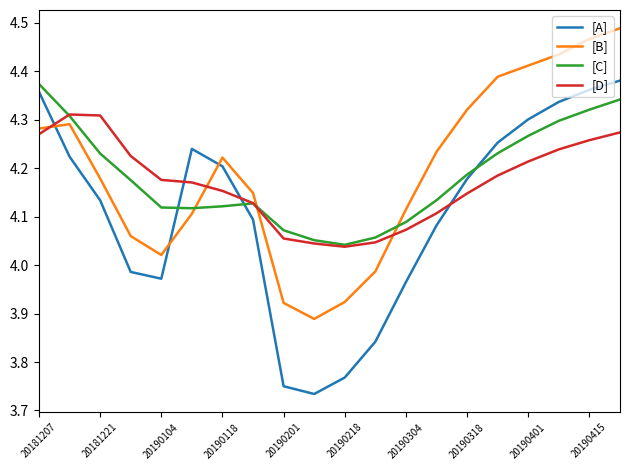

After their last crossing, which series has the higher values: [D] or [B]?

[B]